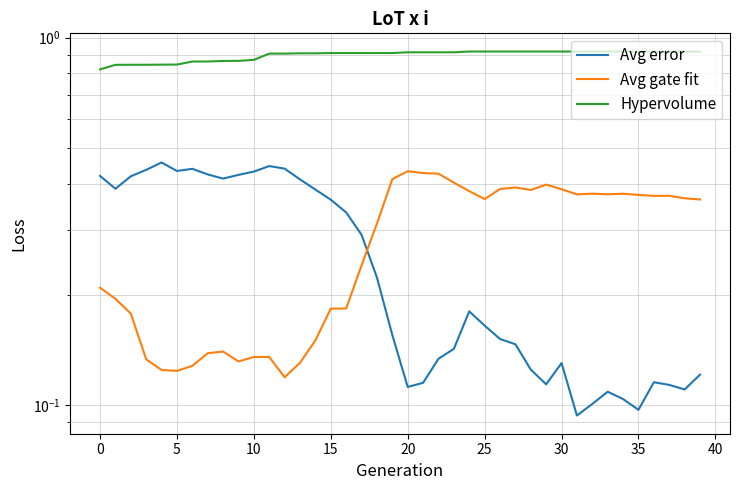

Reading left to right, list all the values displayed in this chart.

Avg error: 0.4	0.4	0.4	0.4	0.5	0.4	0.4	0.4	0.4	0.4	0.4	0.4	0.4	0.4	0.4	0.4	0.3	0.3	0.2	0.2	0.1	0.1	0.1	0.1	0.2	0.2	0.2	0.1	0.1	0.1	0.1	0.1	0.1	0.1	0.1	0.1	0.1	0.1	0.1	0.1
Avg gate fit: 0.2	0.2	0.2	0.1	0.1	0.1	0.1	0.1	0.1	0.1	0.1	0.1	0.1	0.1	0.2	0.2	0.2	0.2	0.3	0.4	0.4	0.4	0.4	0.4	0.4	0.4	0.4	0.4	0.4	0.4	0.4	0.4	0.4	0.4	0.4	0.4	0.4	0.4	0.4	0.4
Hypervolume: 0.8	0.8	0.8	0.8	0.8	0.8	0.9	0.9	0.9	0.9	0.9	0.9	0.9	0.9	0.9	0.9	0.9	0.9	0.9	0.9	0.9	0.9	0.9	0.9	0.9	0.9	0.9	0.9	0.9	0.9	0.9	0.9	0.9	0.9	0.9	0.9	0.9	0.9	0.9	0.9